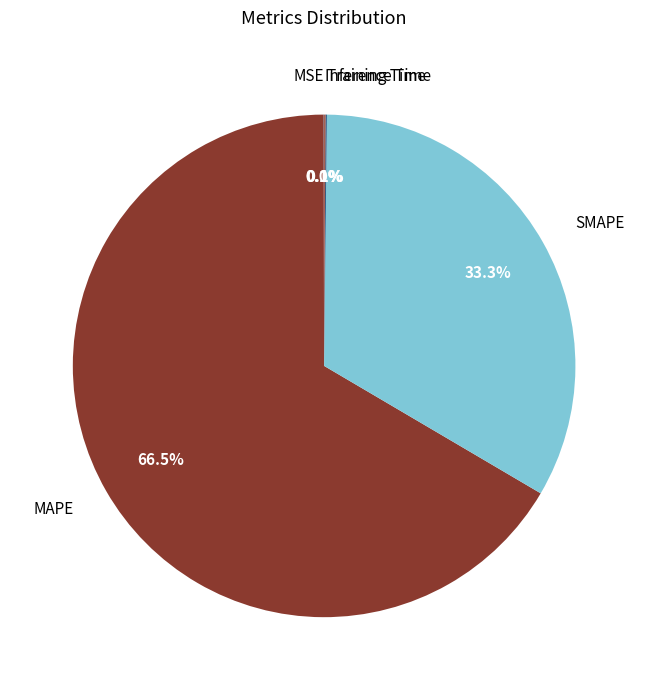

Do MAPE and SMAPE together represent more than half of the pie?

Yes